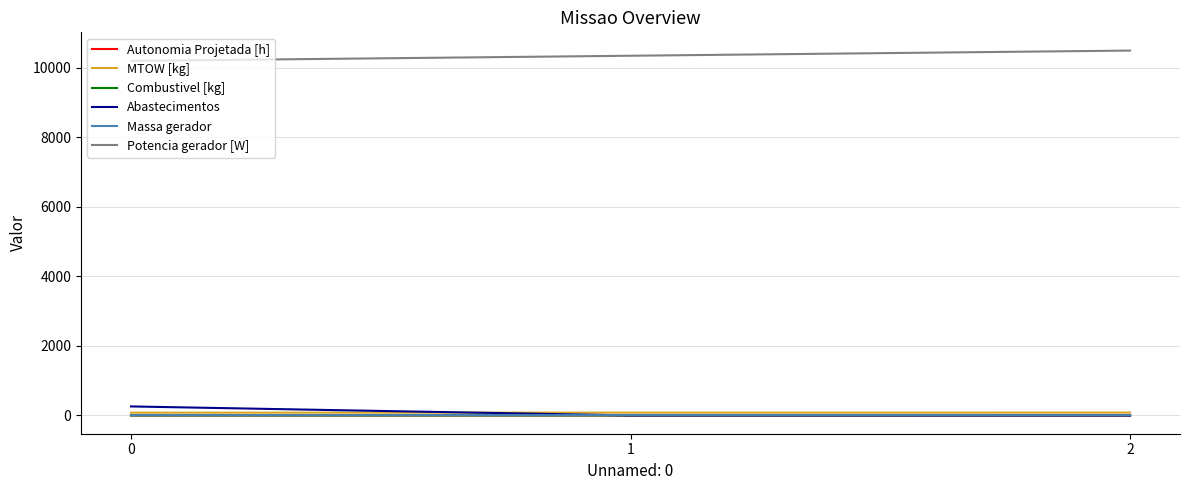

Is it true that Abastecimentos equals 260.0 at 0?

True